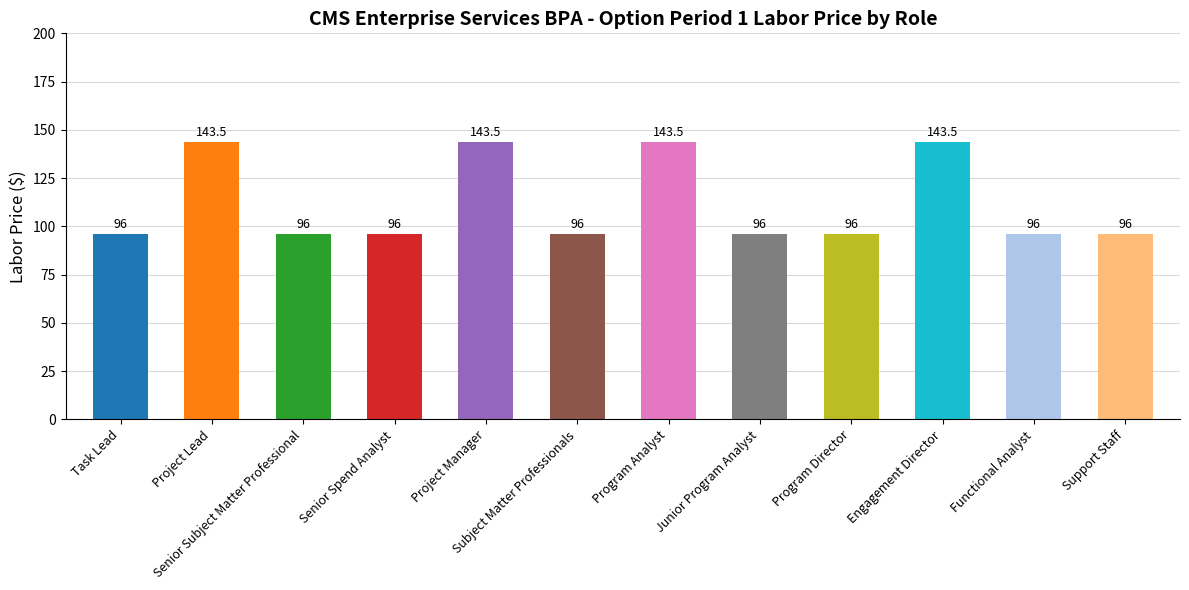

What is the smallest value displayed?

96.0